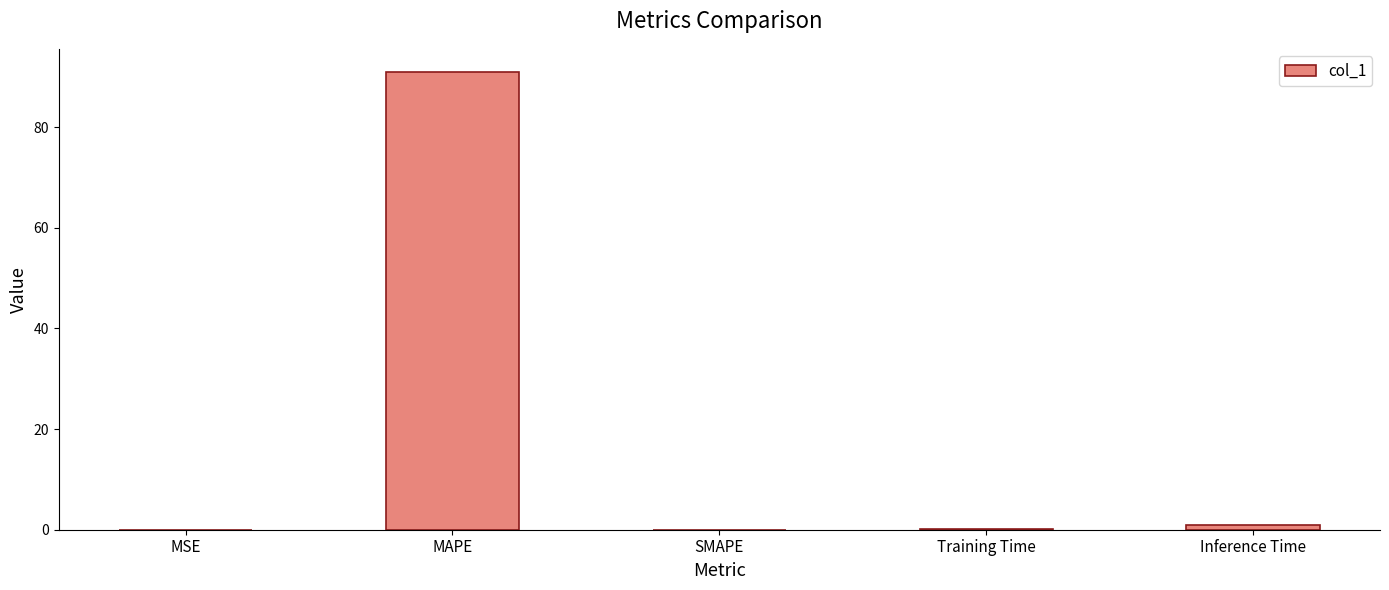

What is the sum of all values?

92.2